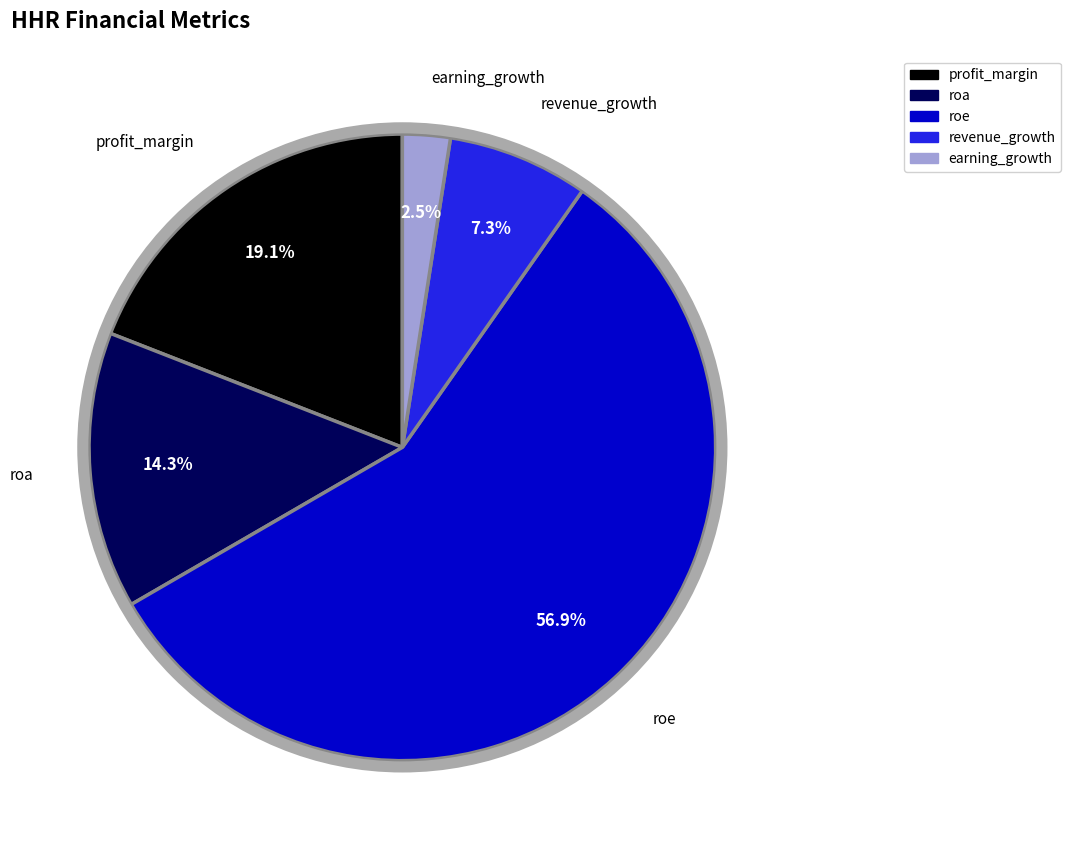

What portion of the pie excludes profit_margin?

80.9%